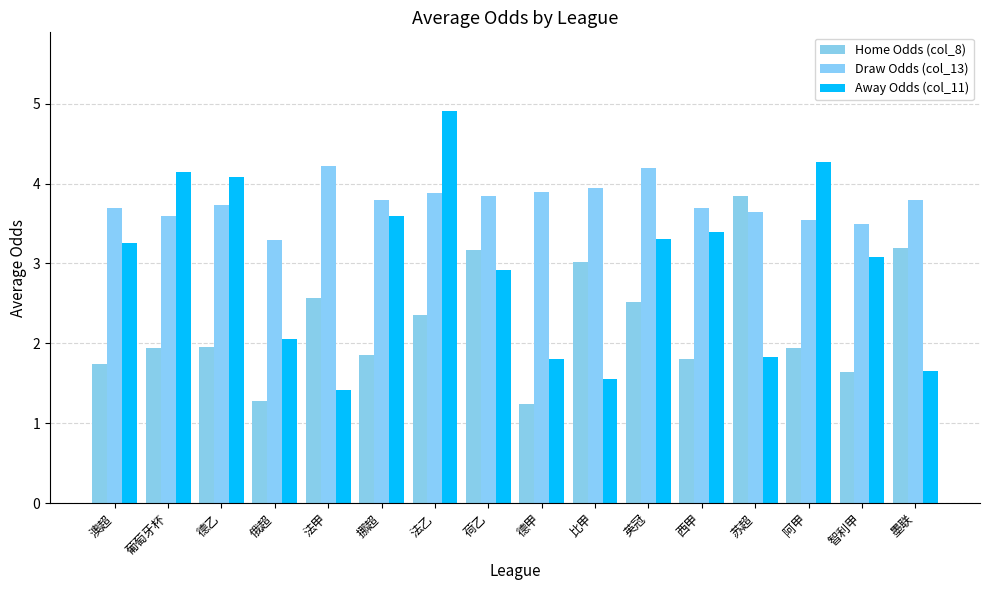

At which category is the sum across all series the highest?

法乙